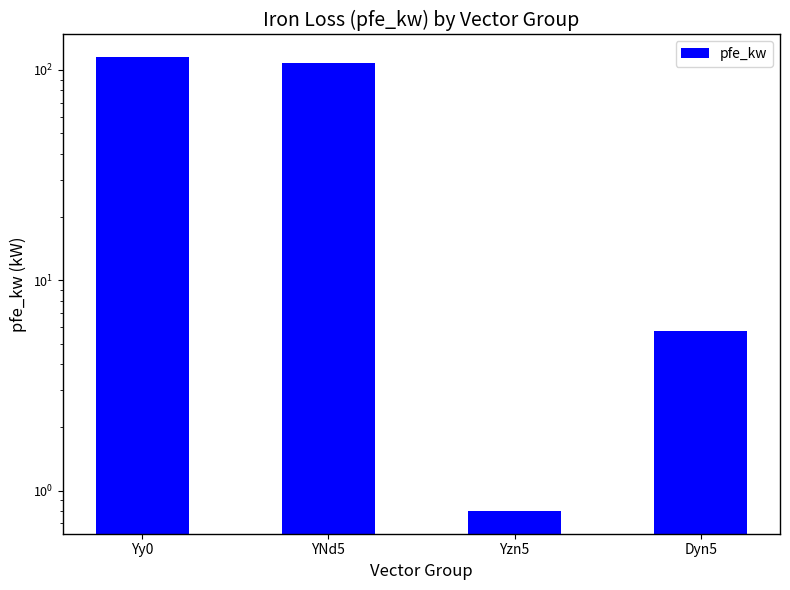

What is the change in value from Yy0 to YNd5?

-7.0